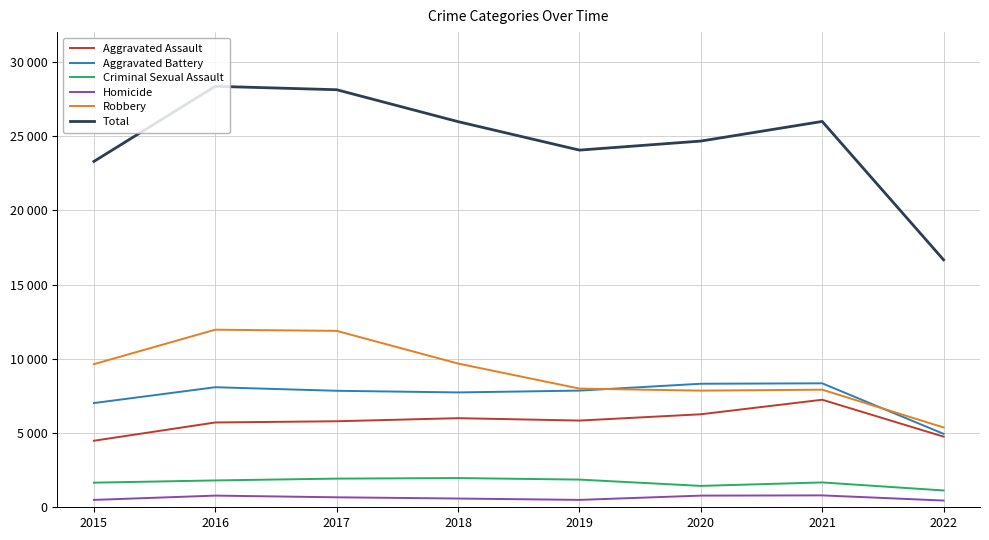

Does the chart have visible grid lines?

Yes